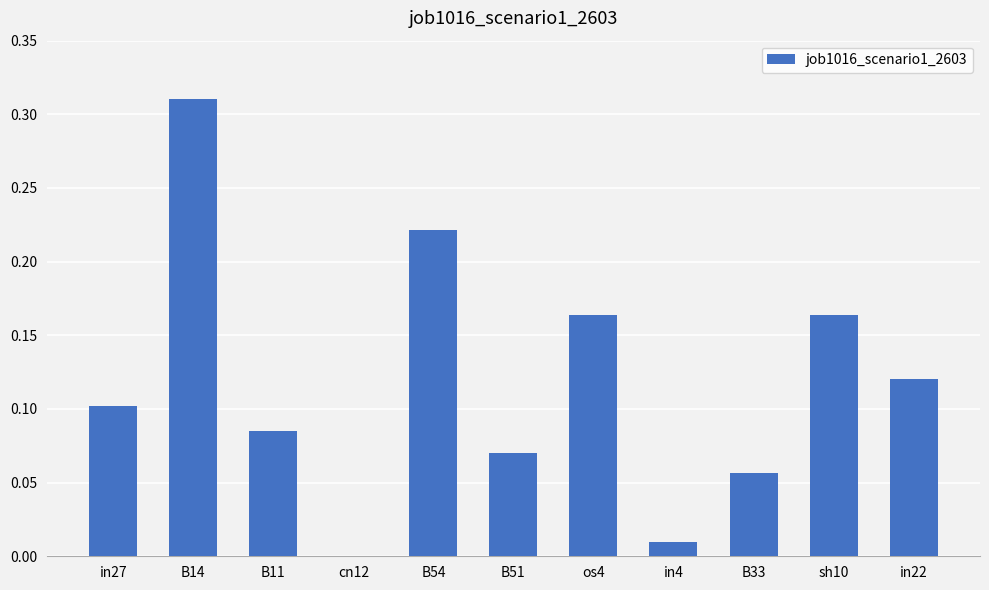

True or false: the data shows 0.5 at B14.

False